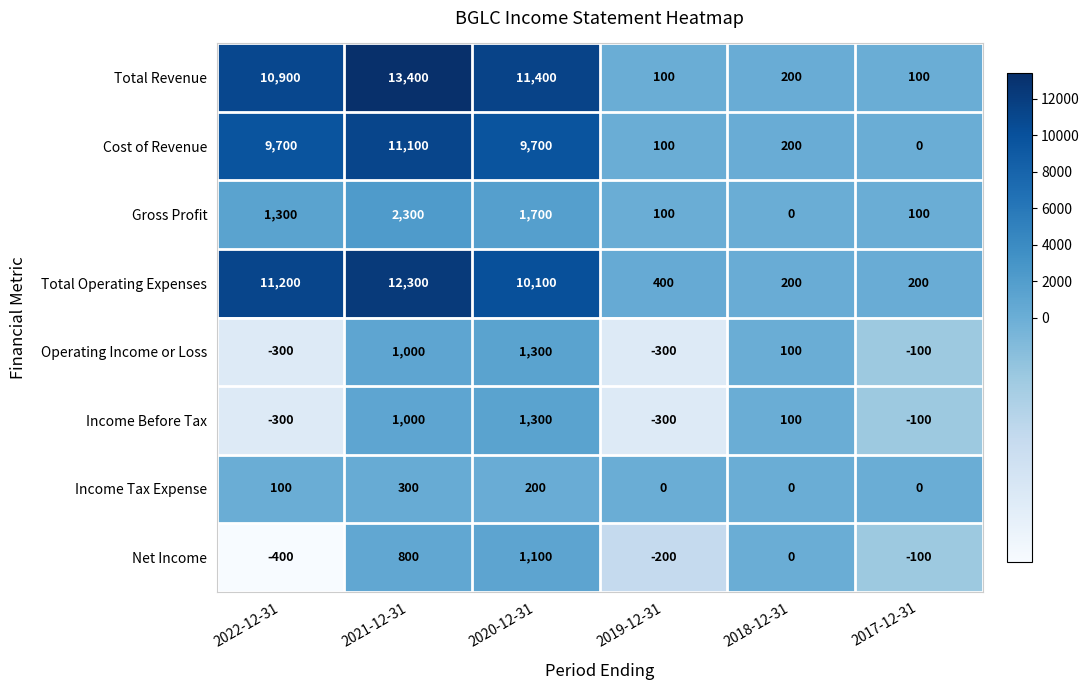

What is the spread (max minus min) of values at 2018-12-31?

200